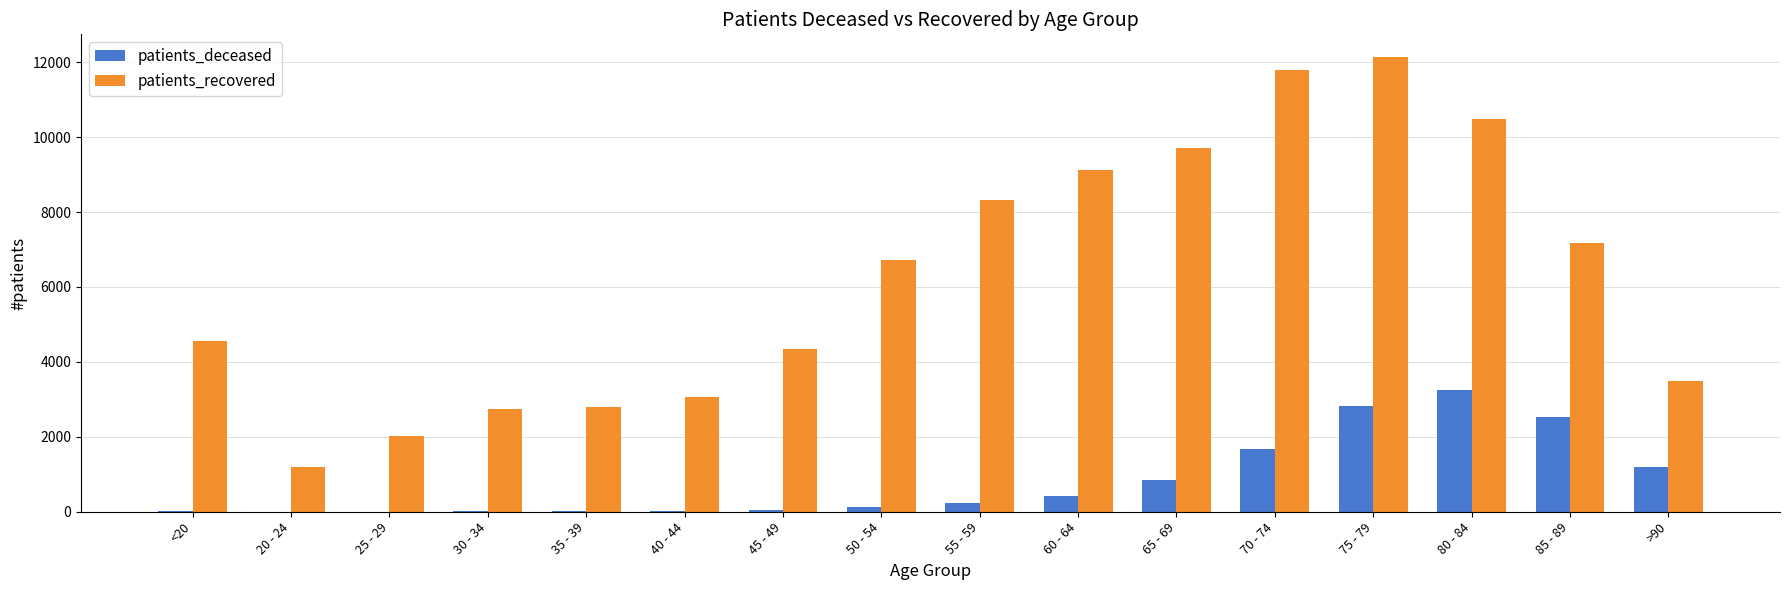

Which label corresponds to the largest value in the chart?

75 - 79